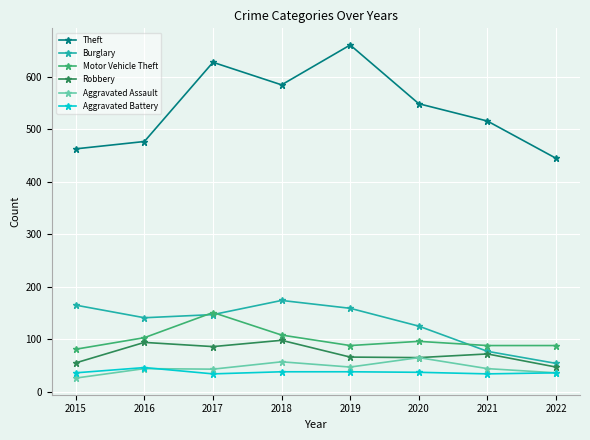

True or false: Theft and Robbery cross at least once.

False